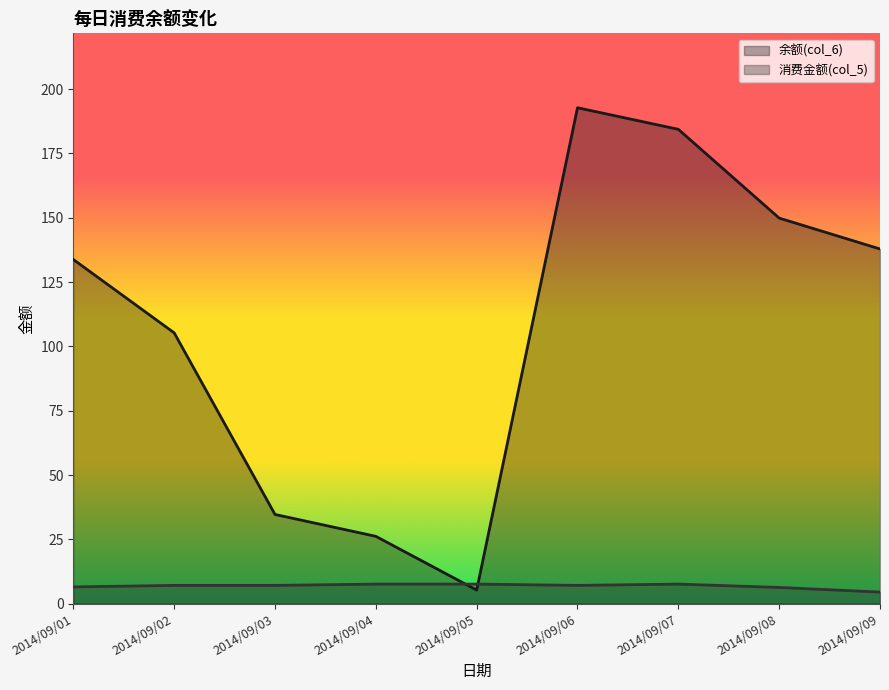

Which series has the widest spread of values?

余额(col_6)